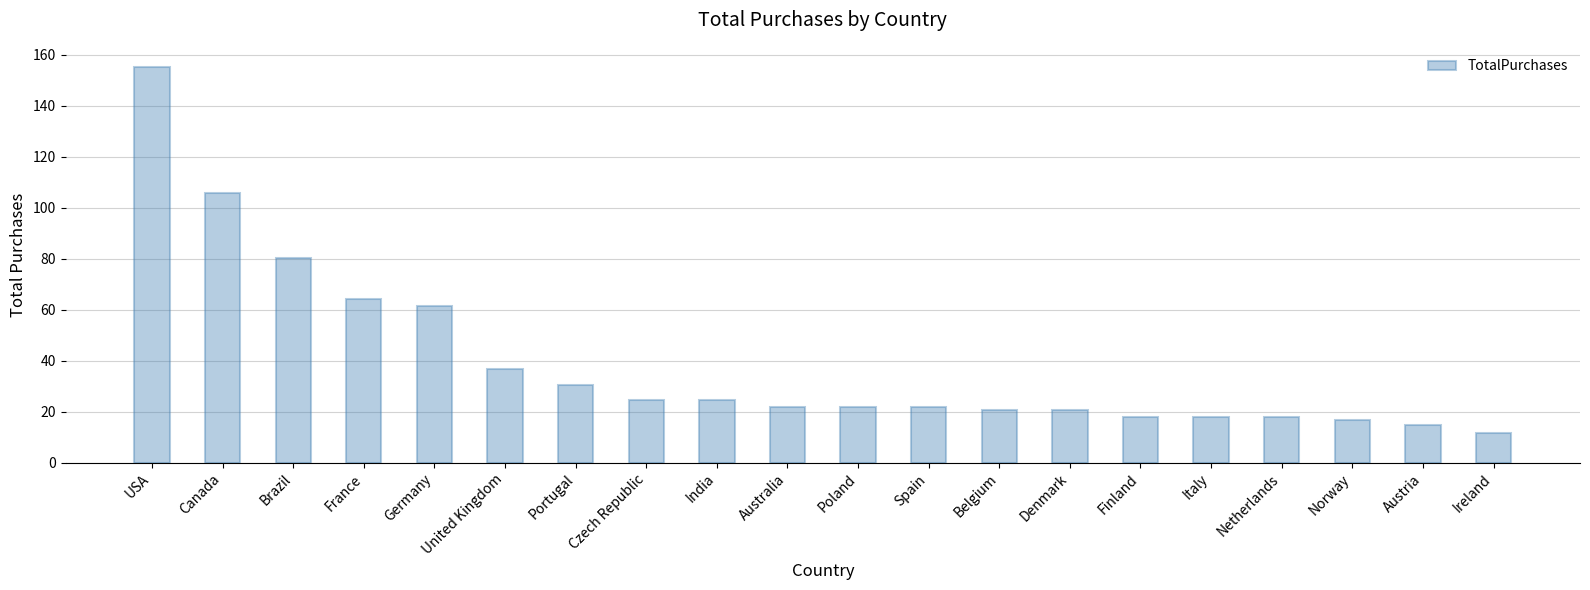

True or false: the data shows 108.9 at Brazil.

False